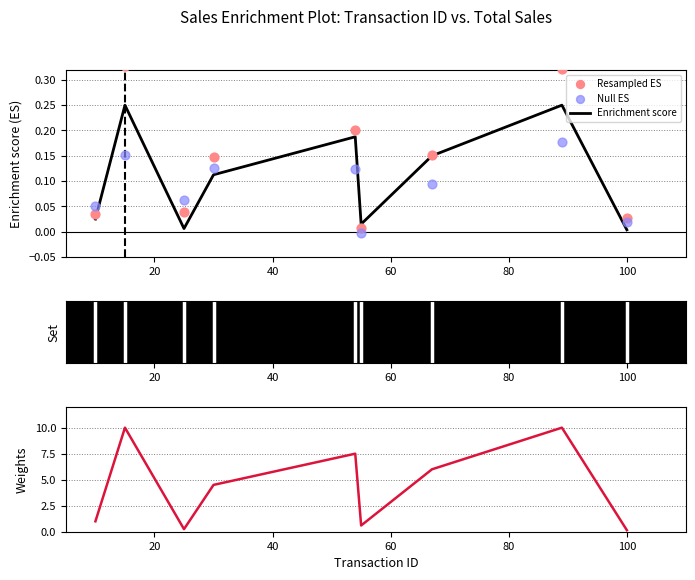

At how many categories does at least one series exceed 5?

4